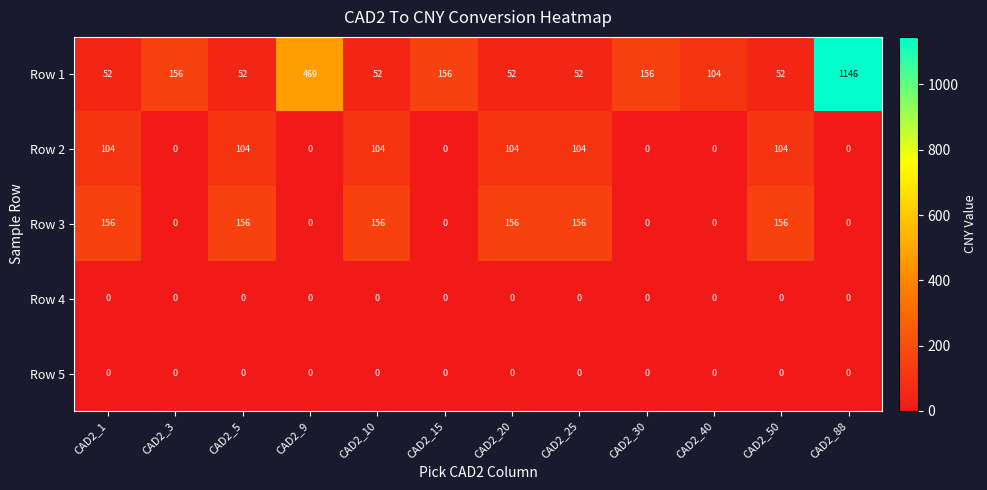

What is the minimum value for Row 1?

52